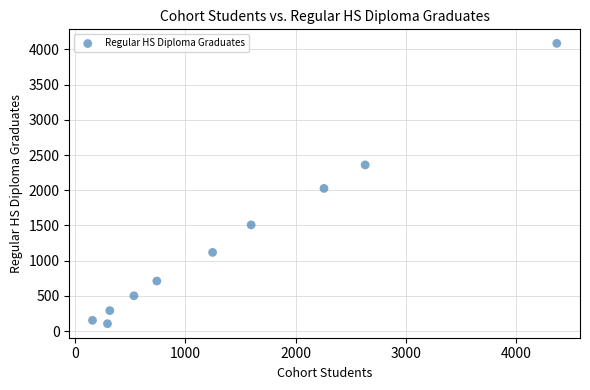

What Y value in the scatter plot is closest to 2095?

2026